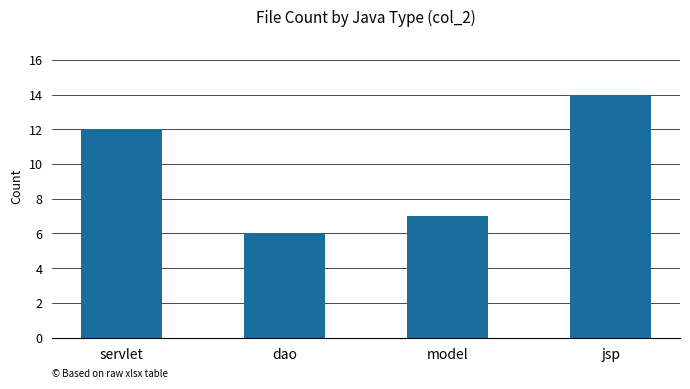

How many series are shown in this chart?

1